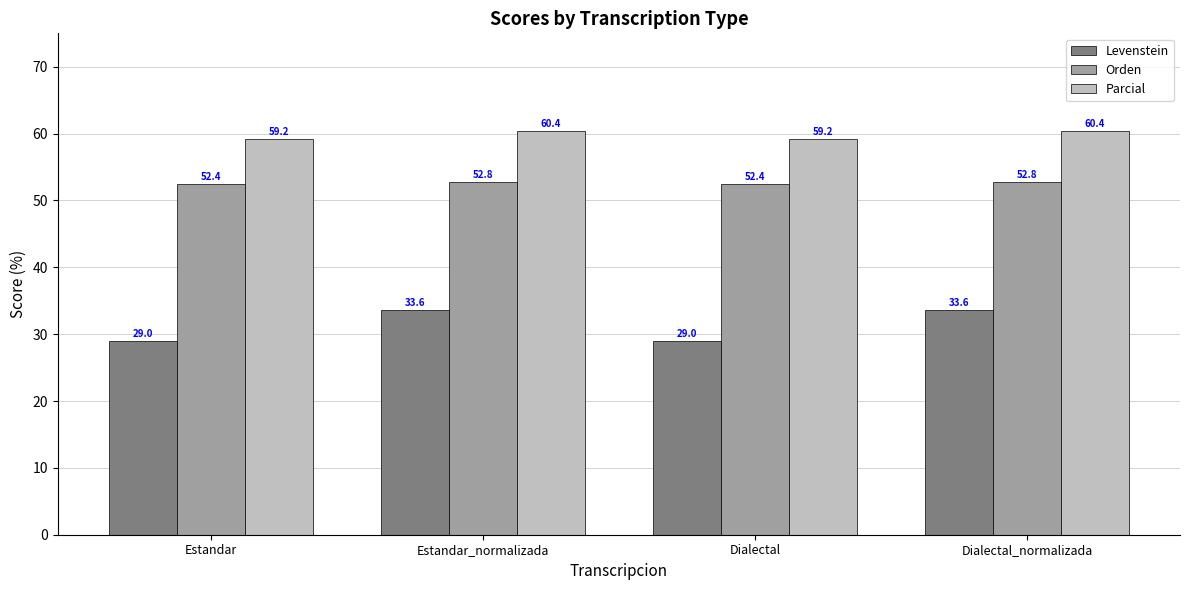

Are the bars grouped side by side (vs. stacked)?

Yes